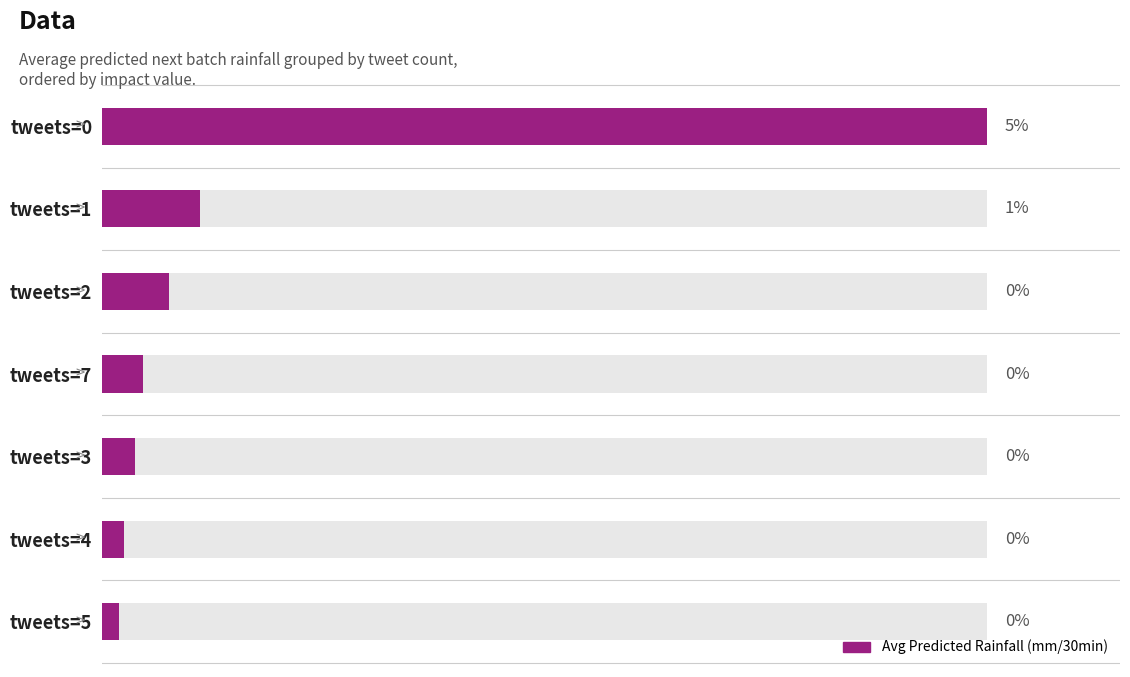

The value at 1 is 1.1. True or false?

True